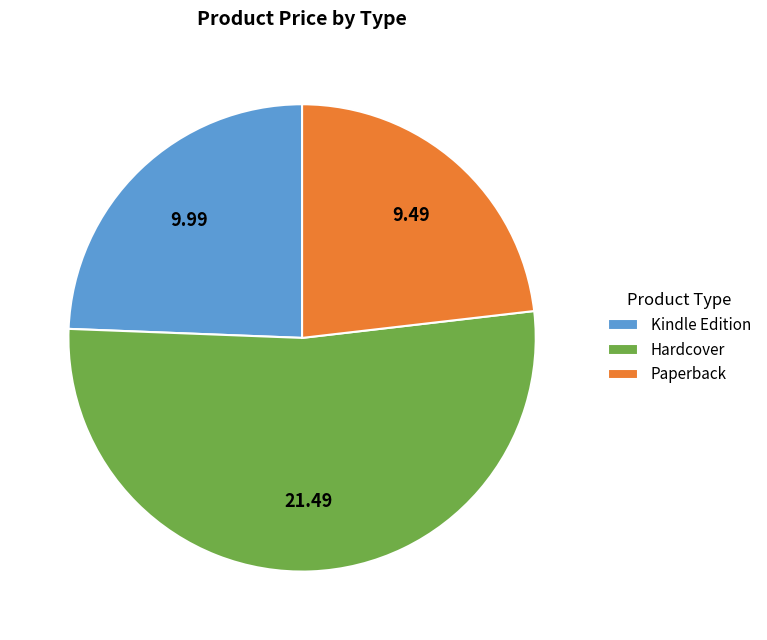

Which category has the smallest portion of the pie?

Paperback